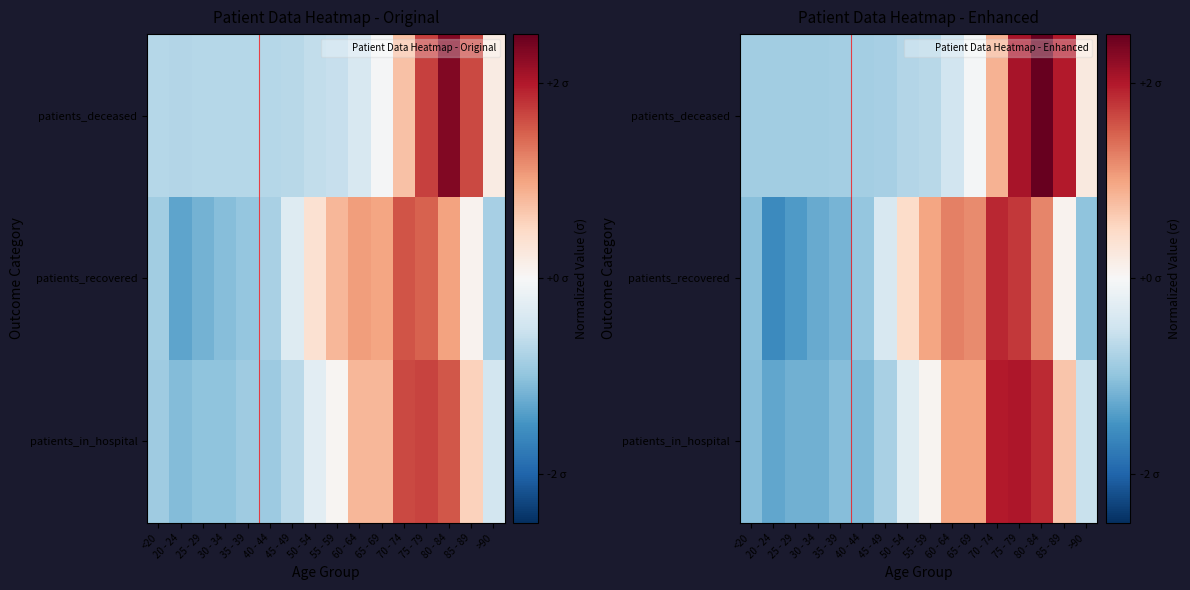

Count the number of data series in this chart.

3